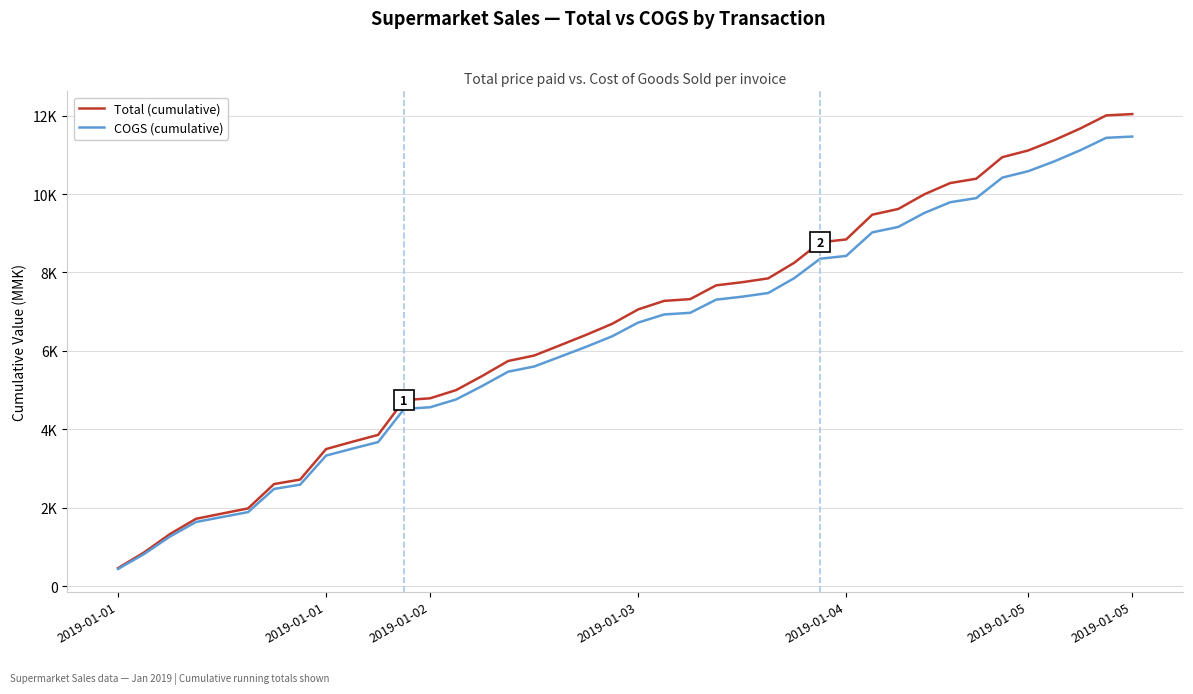

Rank the categories by COGS (cumulative) value from highest to lowest.

39, 38, 37, 36, 35, 34, 33, 32, 31, 30, 29, 28, 27, 26, 25, 24, 23, 22, 21, 20, 19, 18, 17, 16, 15, 14, 13, 12, 11, 10, 9, 8, 7, 2019-01-05, 2019-01-05, 2019-01-04, 2019-01-03, 2019-01-02, 2019-01-01, 2019-01-01